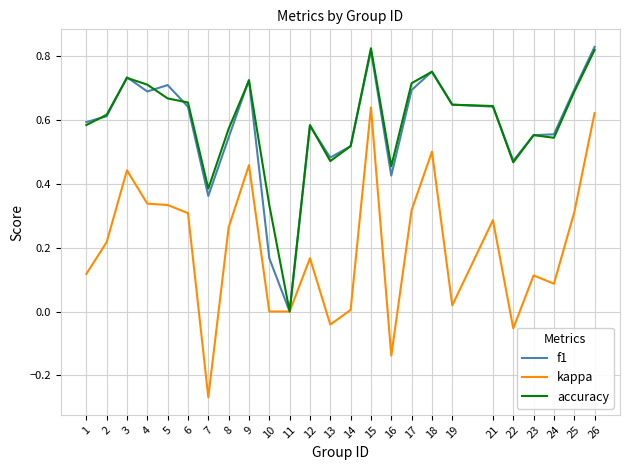

Between 15 and 19, which series saw the biggest shift?

kappa